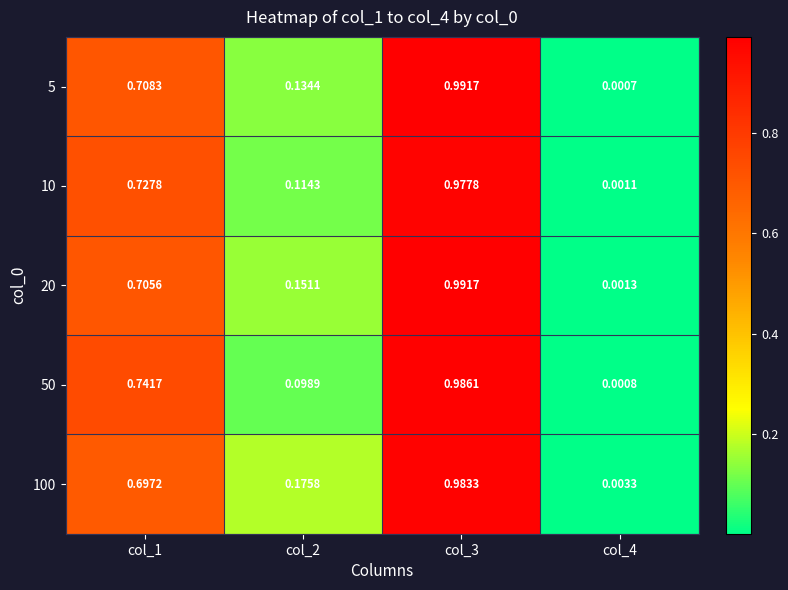

Is the value of 100 at col_3 greater than the value of 10 at col_2?

Yes